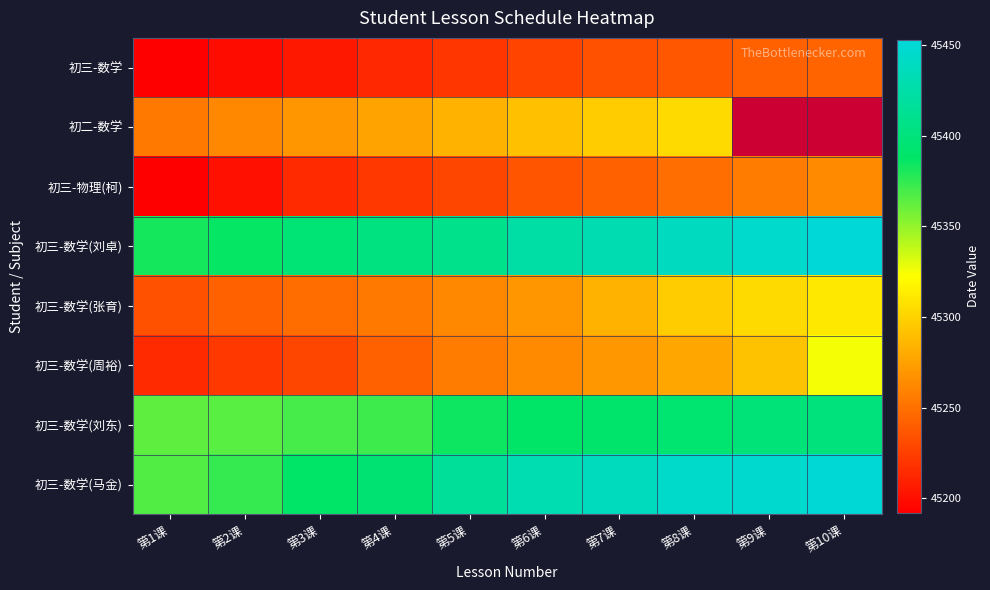

At which label is 初三-数学(周裕) closest to 45269?

第7课